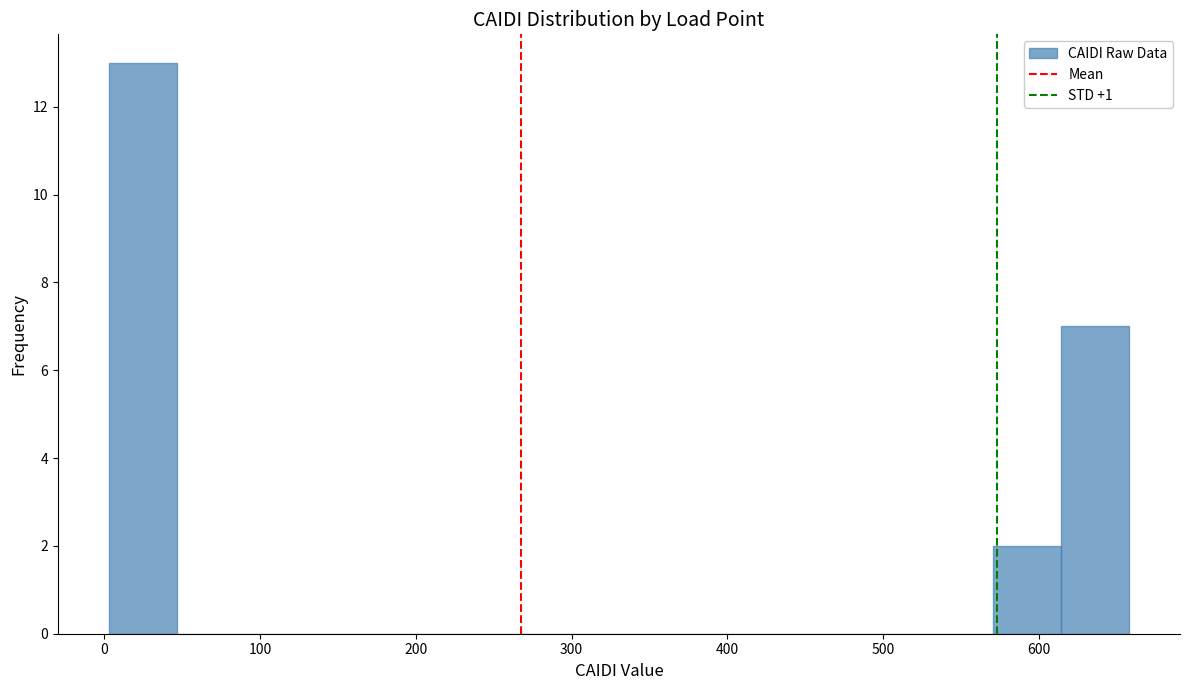

Over which range of the x-axis is the bar tallest?

0 to 50